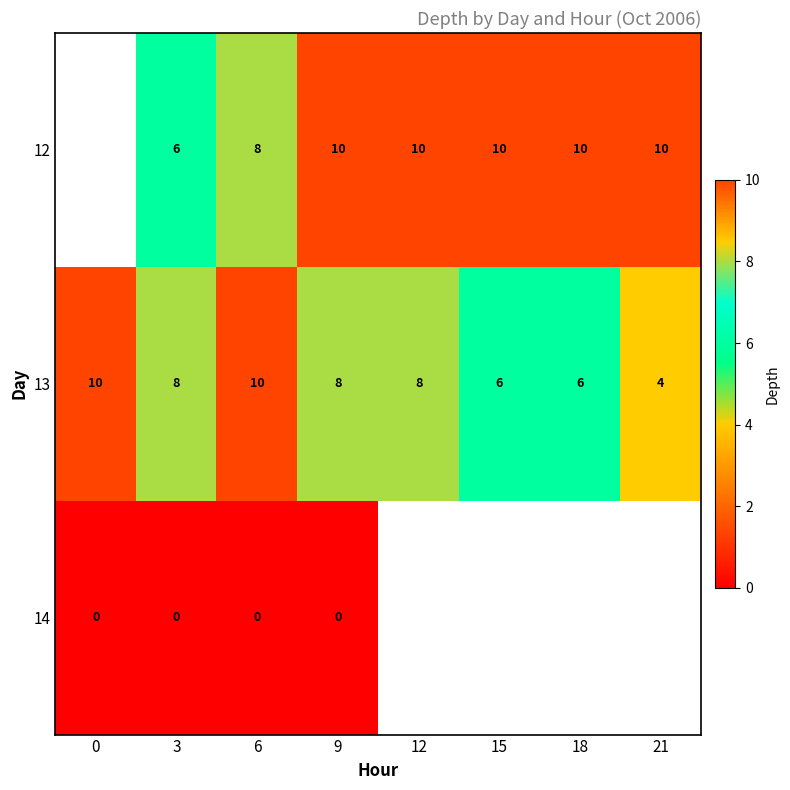

What is the difference between the second highest and minimum values in the 13 series?

6